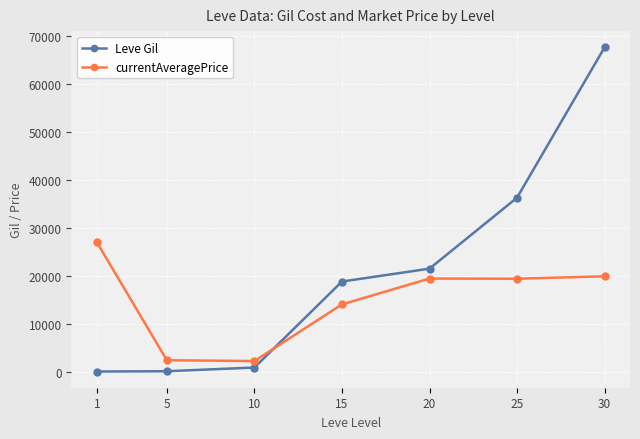

The value of Leve Gil at 20 is 34456. True or false?

False